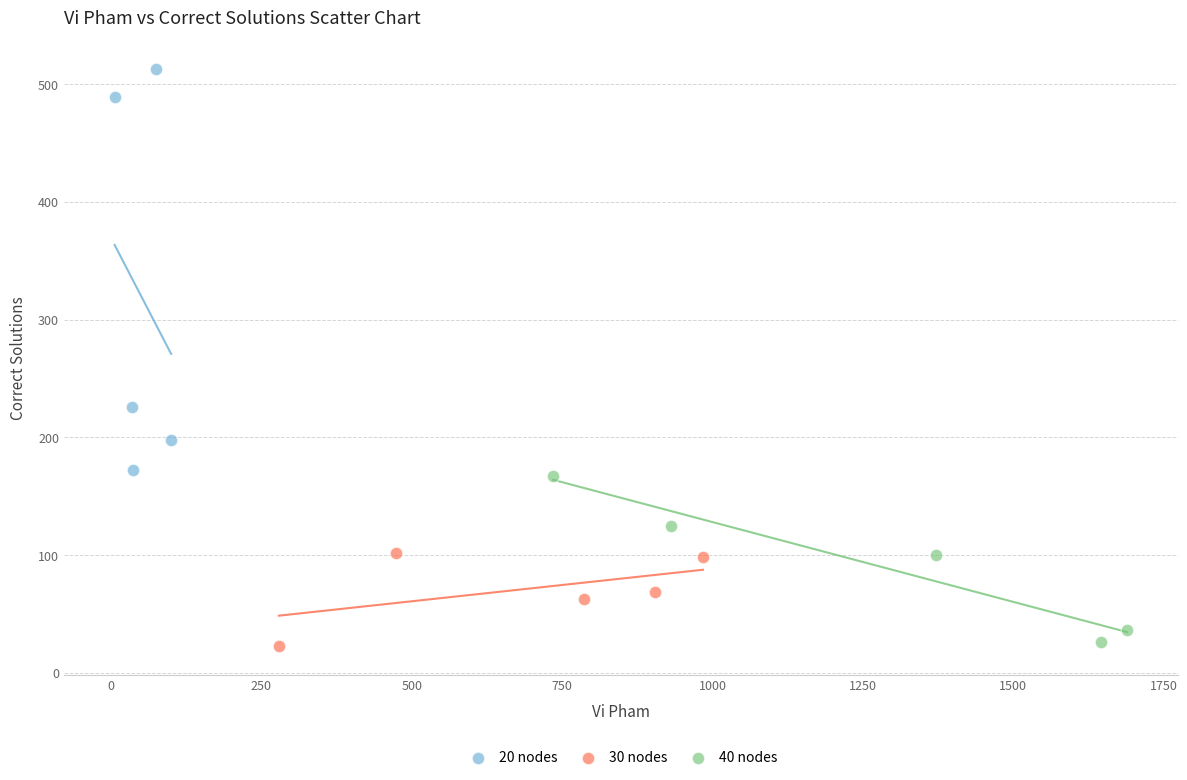

What are all the series names shown in the legend?

20 nodes, 30 nodes, 40 nodes